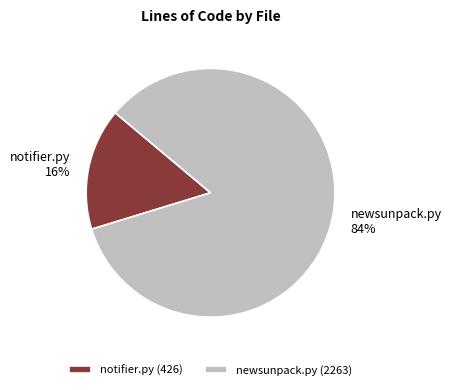

Which category has the smallest portion of the pie?

notifier.py